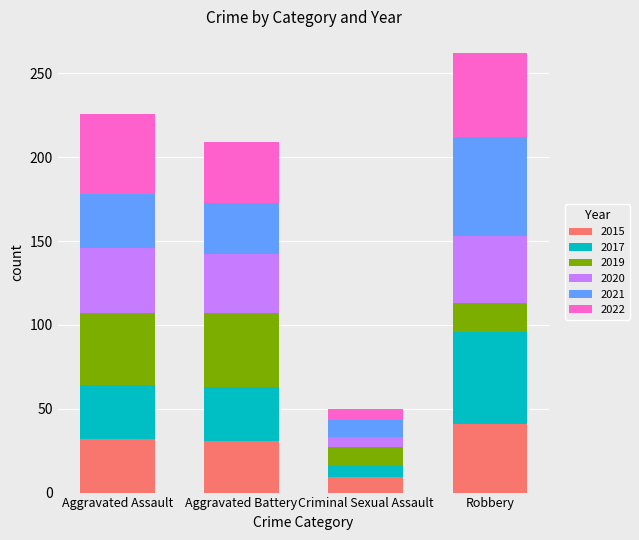

The value of 2015 at Criminal Sexual Assault is 9. True or false?

True